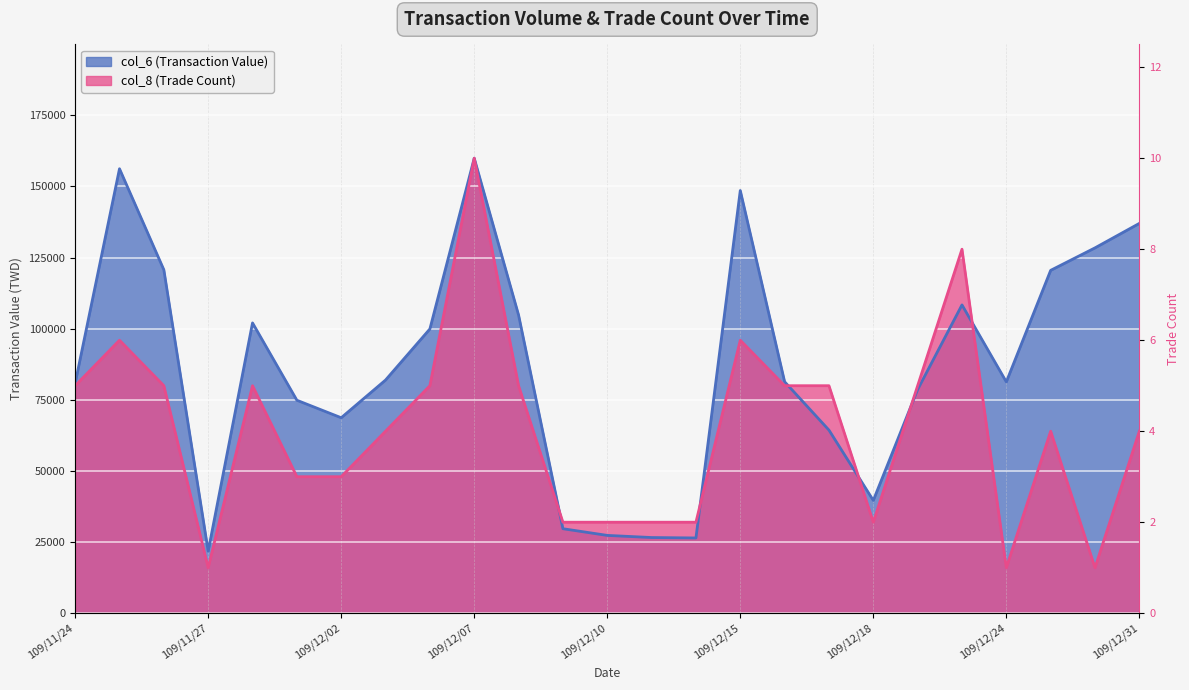

True or false: col_8 (Trade Count) and col_6 (Transaction Value) cross at least once.

True